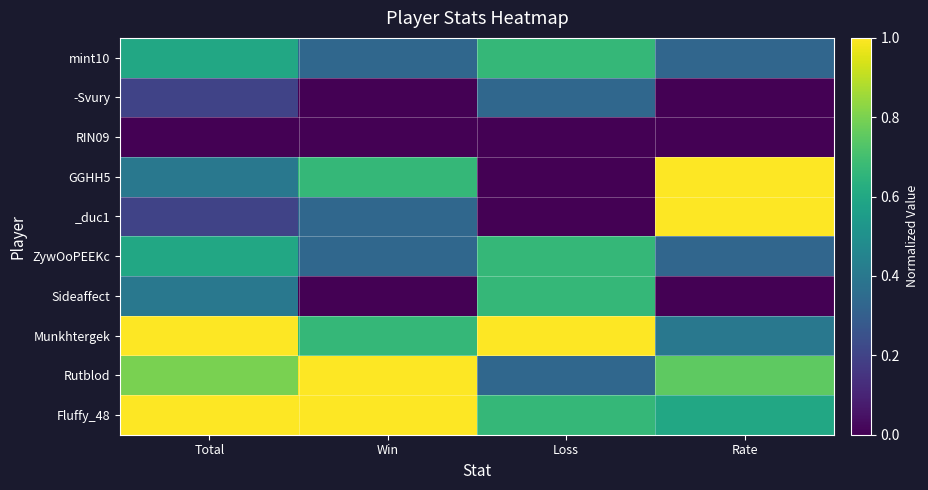

Which has a higher value, Loss or Win?

Loss